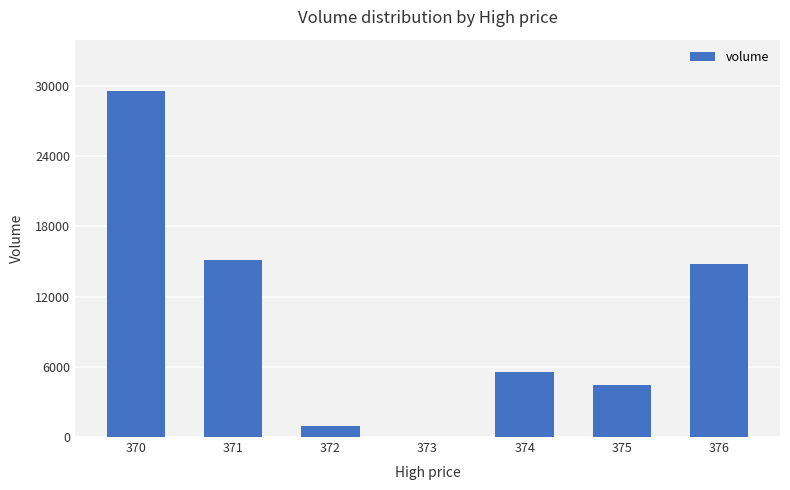

What is the sum of all values?

70443.8